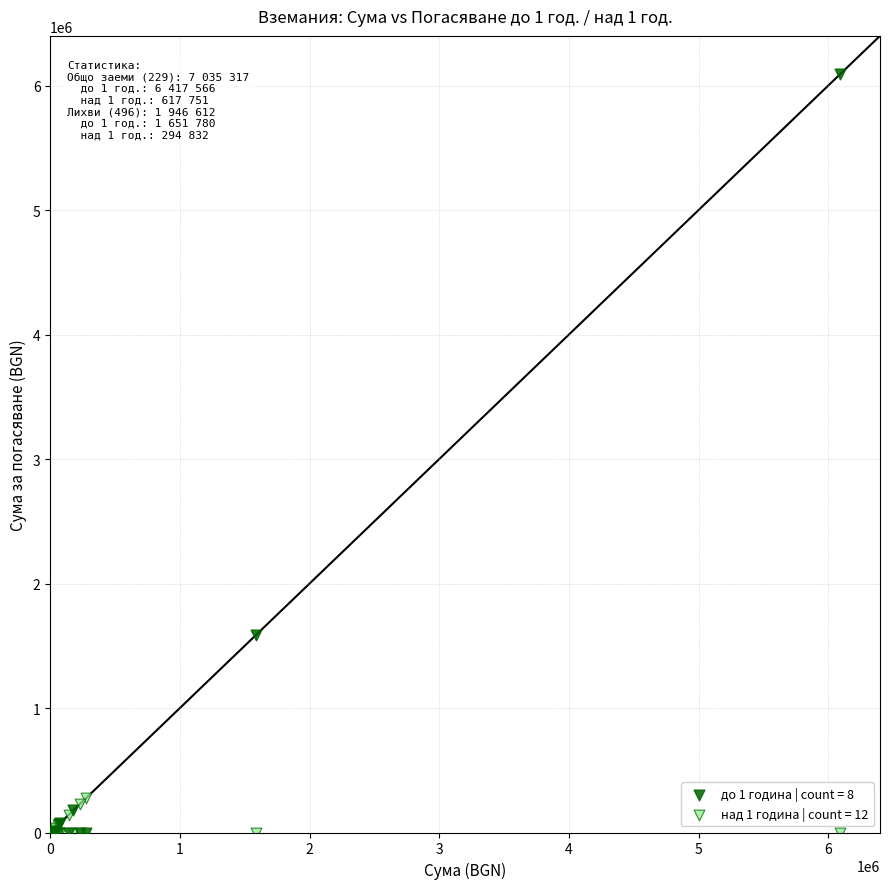

Across all series, what Y value is closest to 3047500?

1583887.1